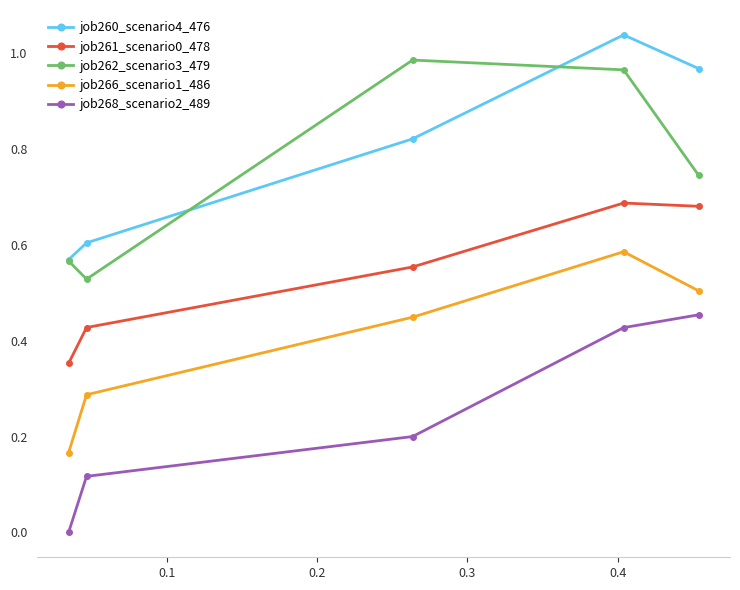

True or false: job262_scenario3_479 and job261_scenario0_478 intersect in this chart.

False